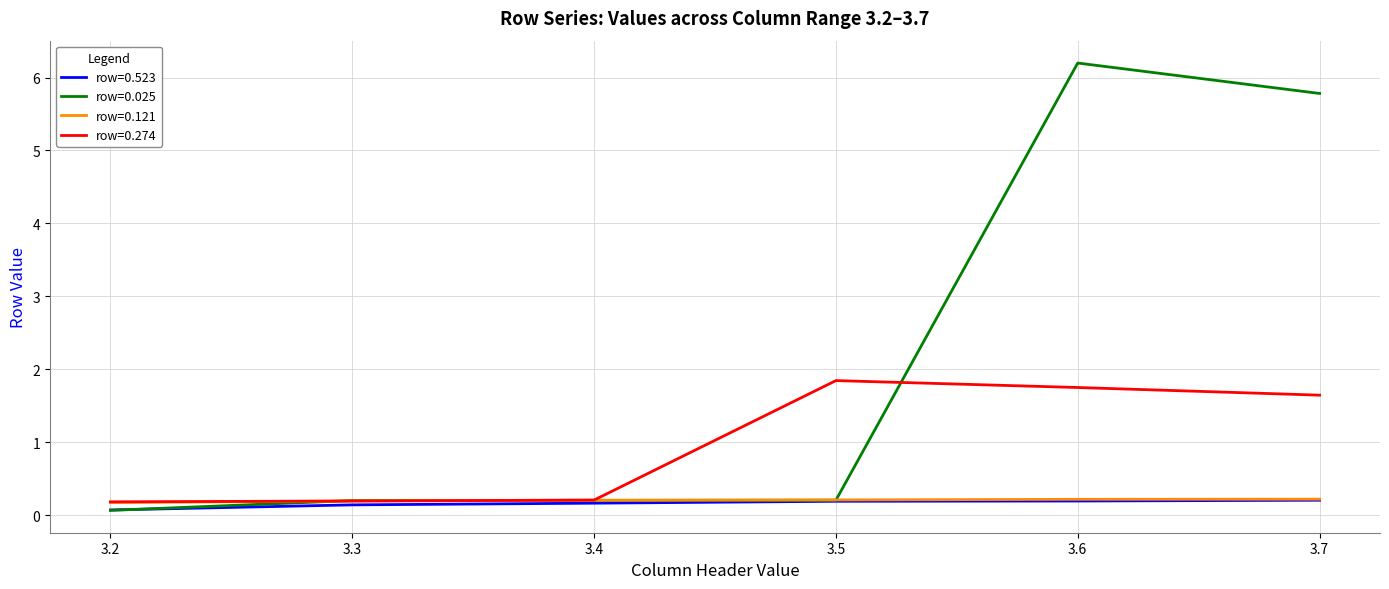

Which label corresponds to the largest value in the chart?

3.6